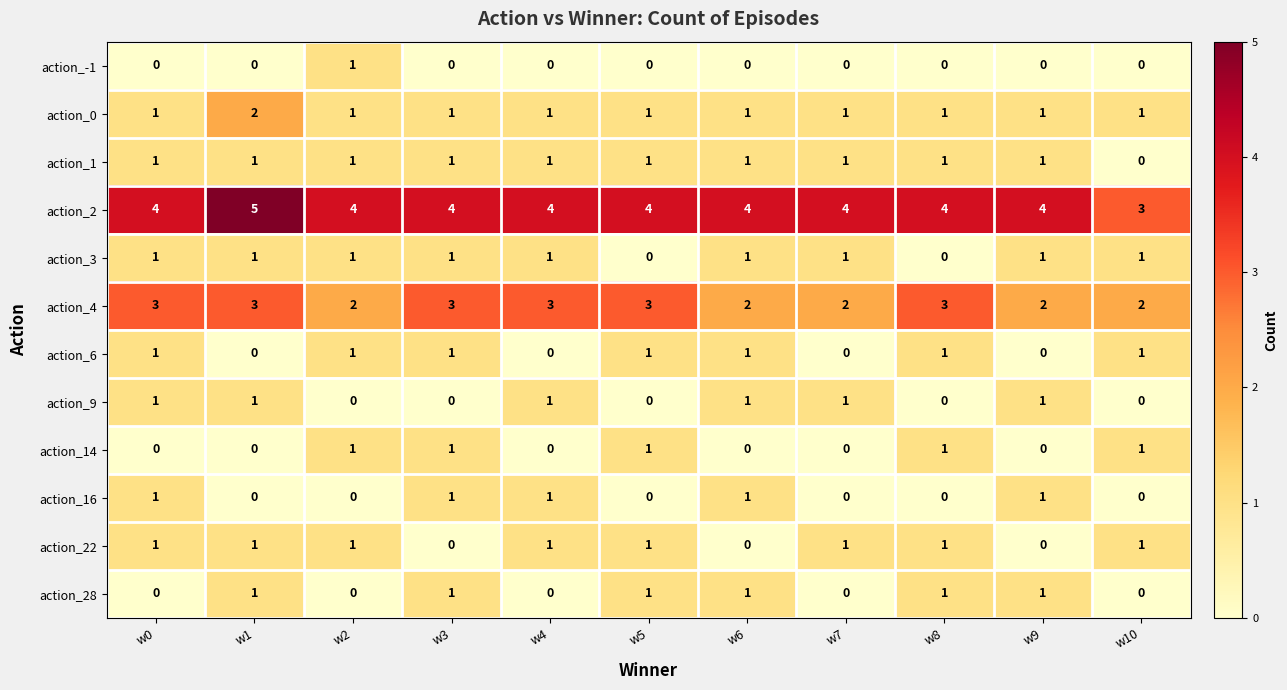

What is the difference between the highest and lowest values at w9?

4